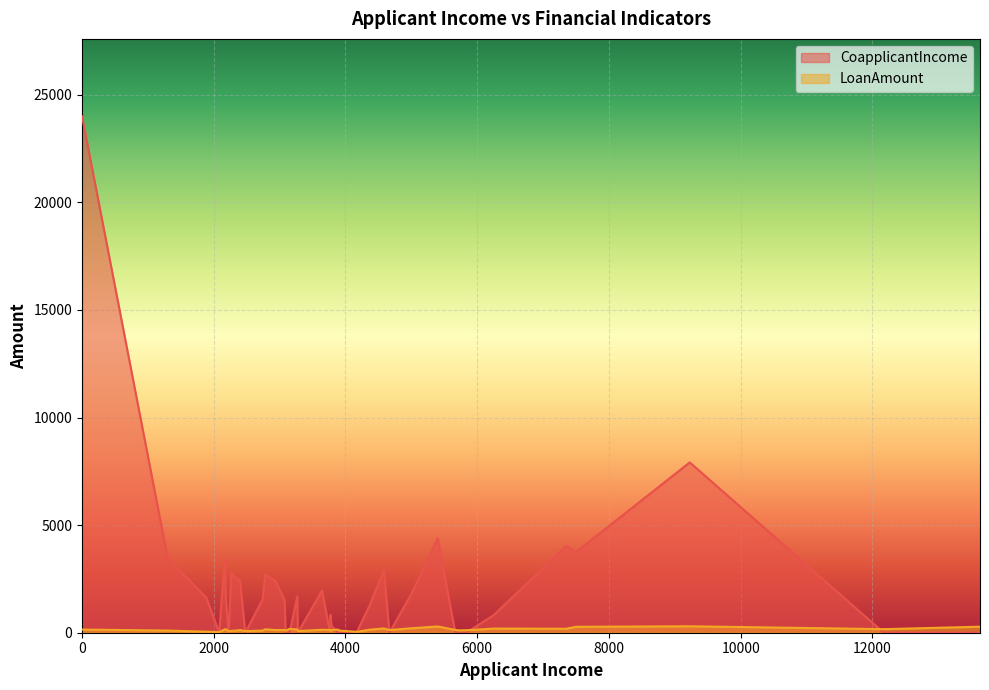

What is the label of the 37th point from the right?

2340